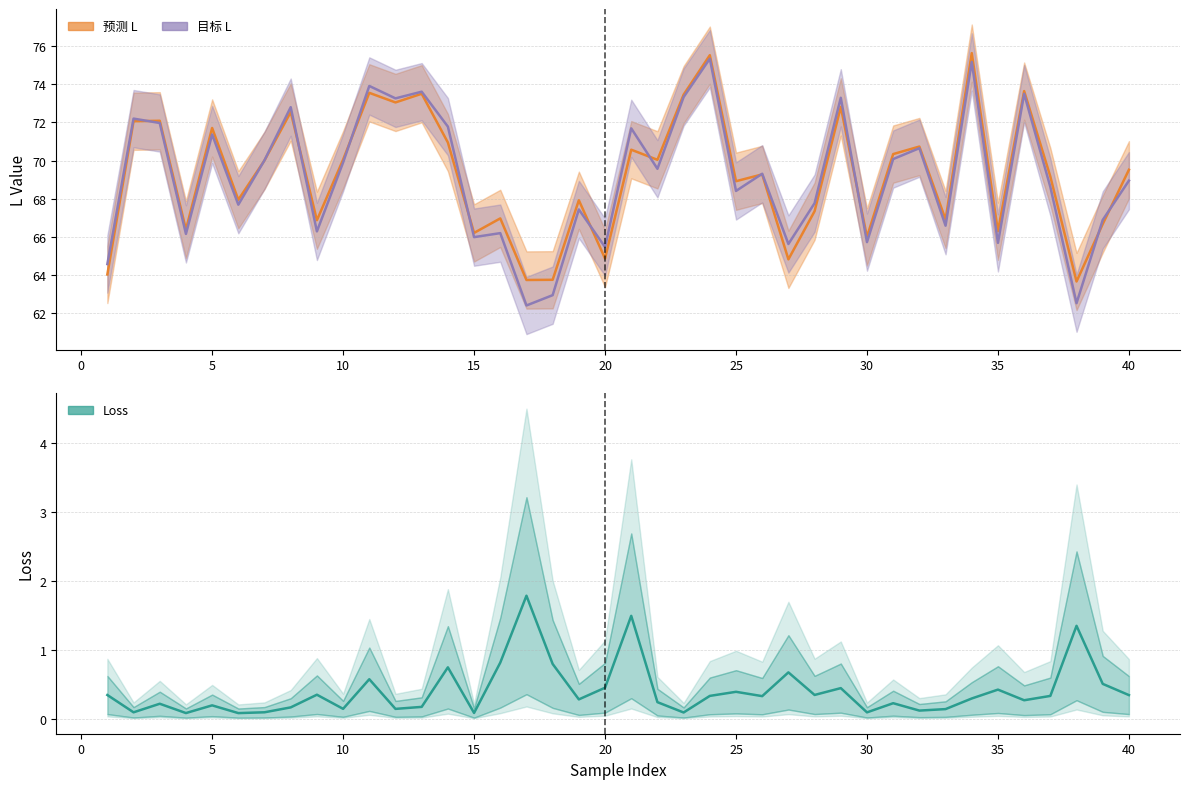

How many lines are shown in the chart?

3